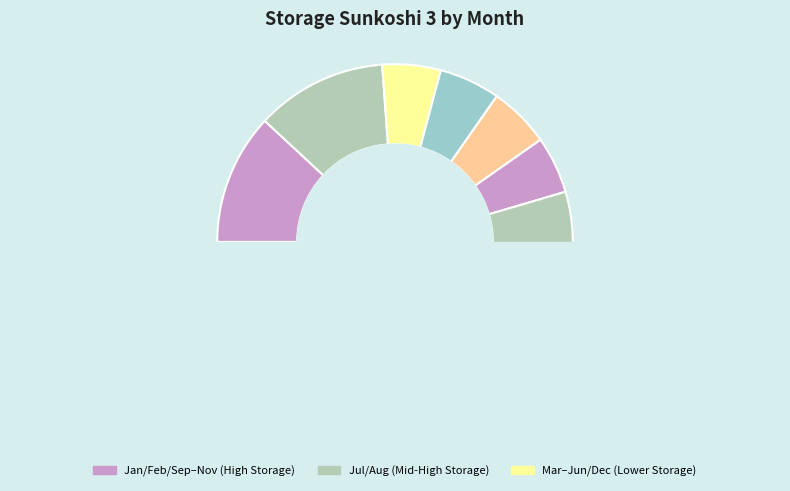

To the nearest percent, what is the difference between the largest and smallest slice percentages?

7%